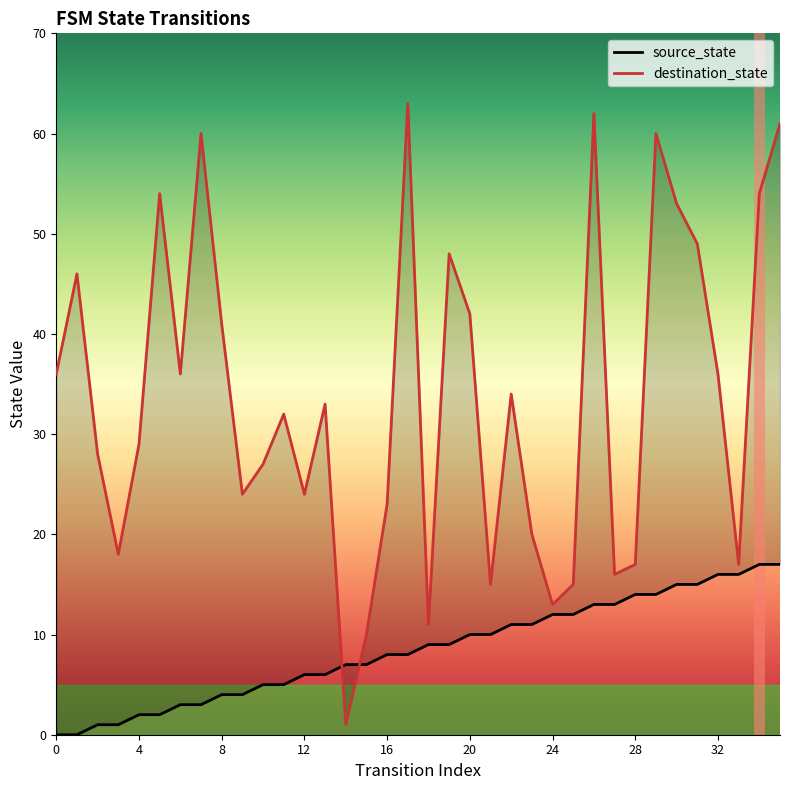

Where do source_state and destination_state first cross each other?

13 and 14